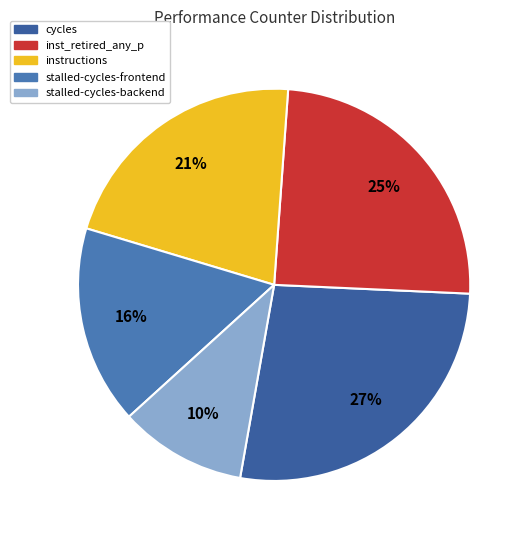

How many segments does this pie chart have?

5